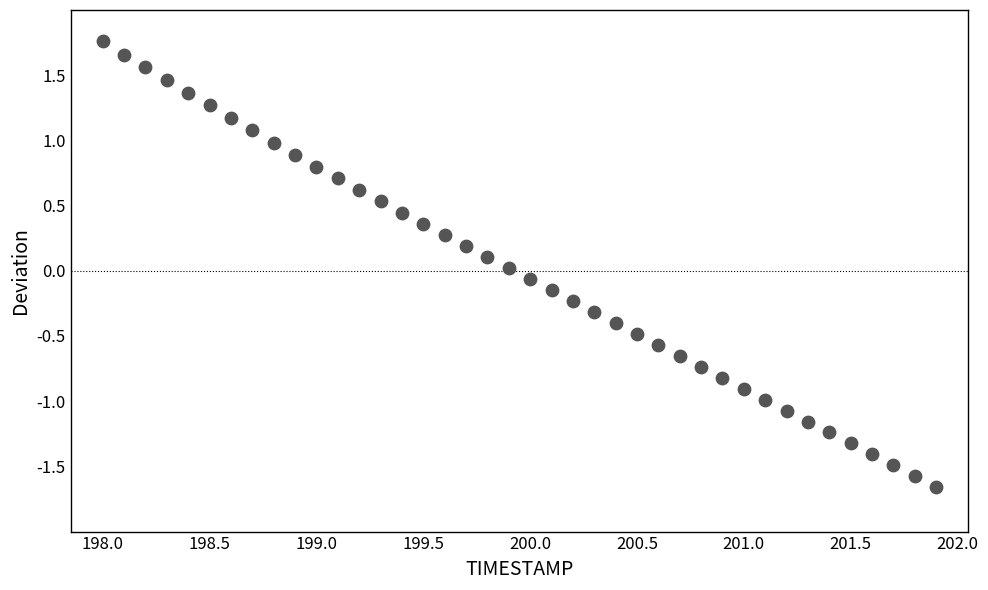

What is the range of Y values (max minus min)?

3.4